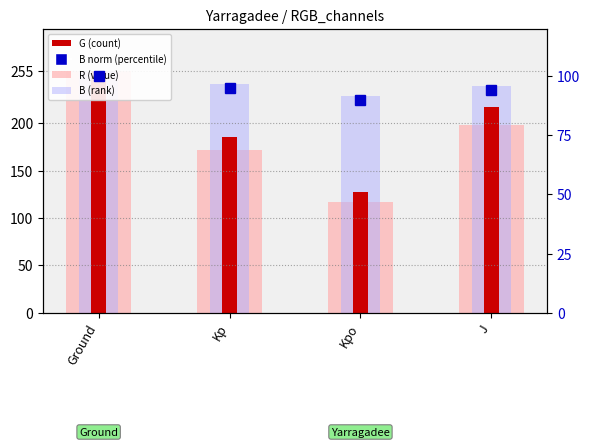

Is the value of R (value) at Kpo greater than the value of B norm (percentile) at Kp?

Yes